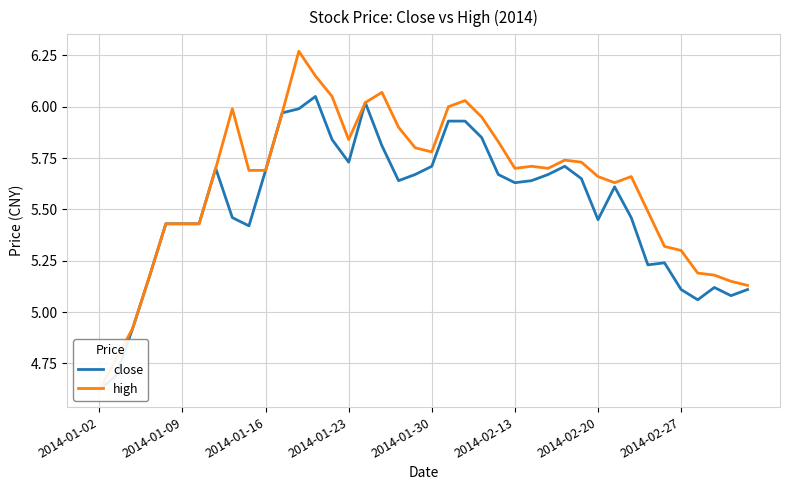

The value of close at 16 is 8.6. True or false?

False